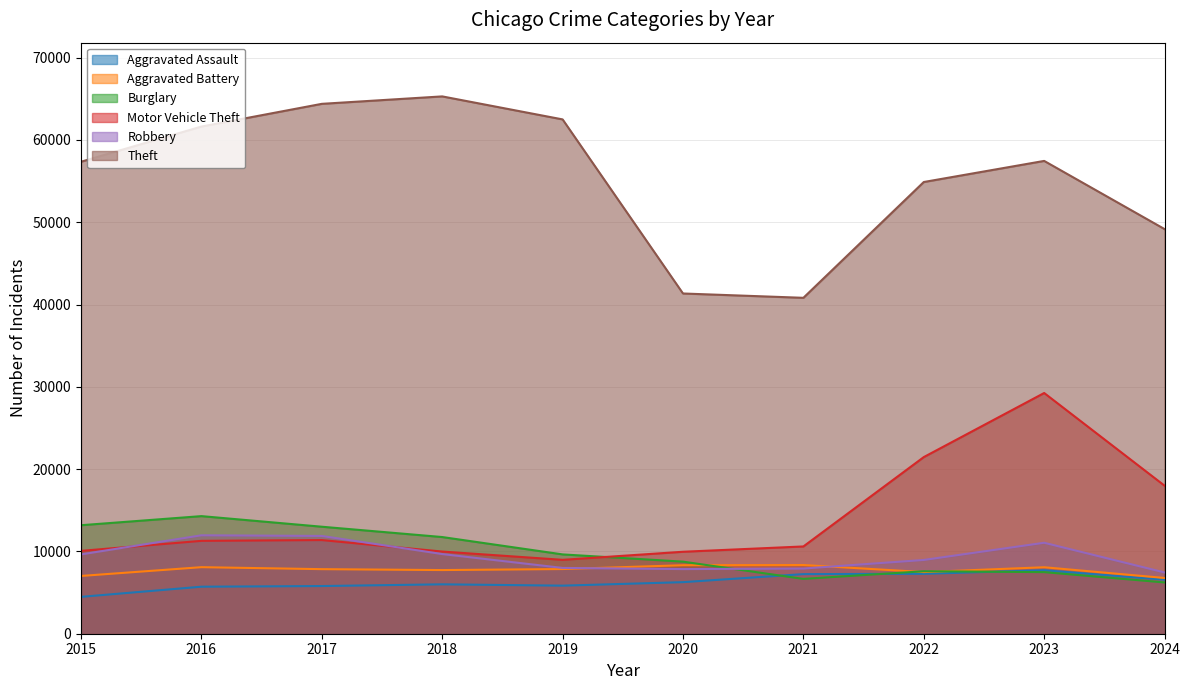

How many values in the Aggravated Battery series are below 7858?

5